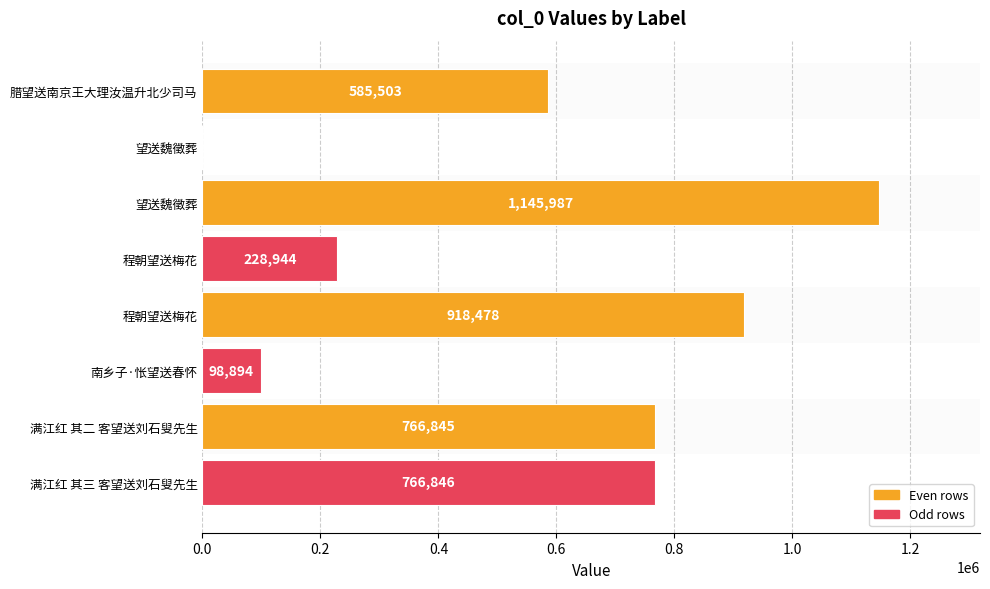

How many categories are shown in the chart?

8